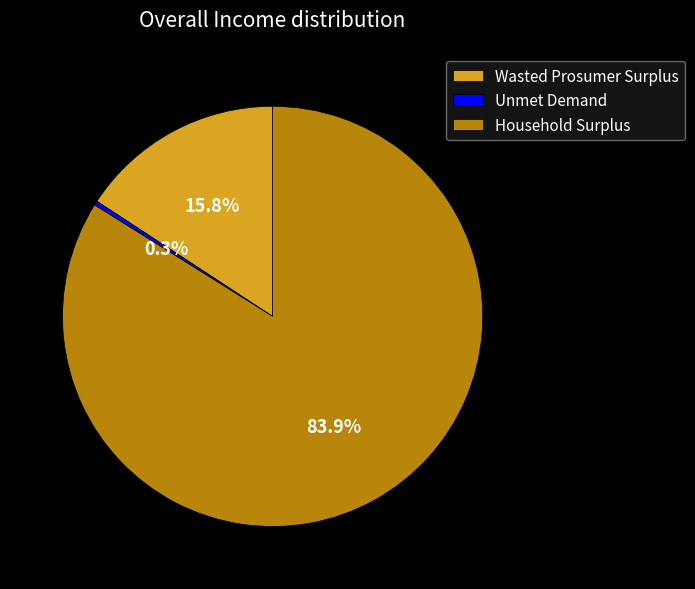

Between Wasted Prosumer Surplus and Unmet Demand, which is larger?

Wasted Prosumer Surplus